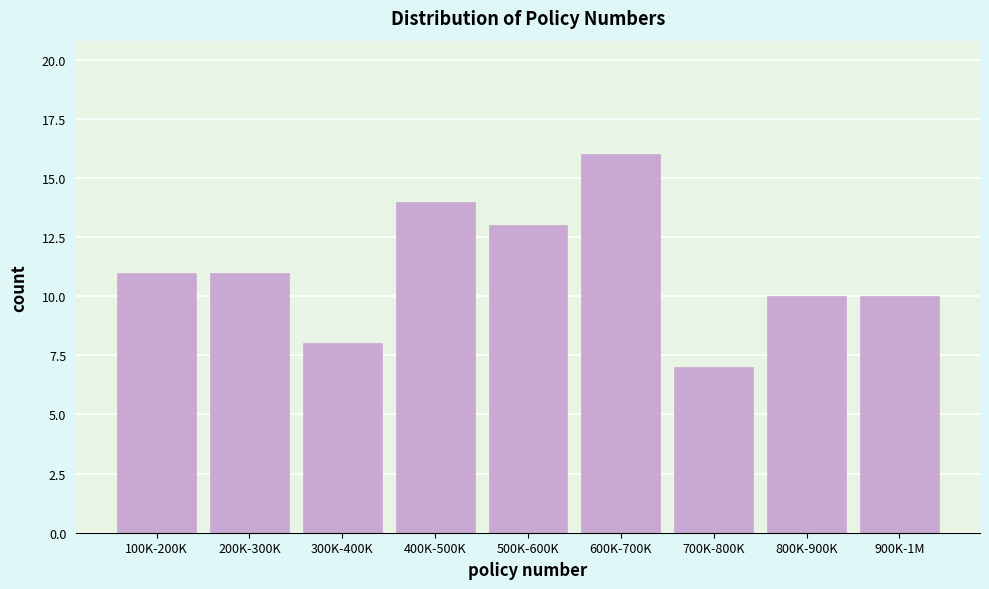

Reading left to right, list all the values displayed in this chart.

11	11	8	14	13	16	7	10	10